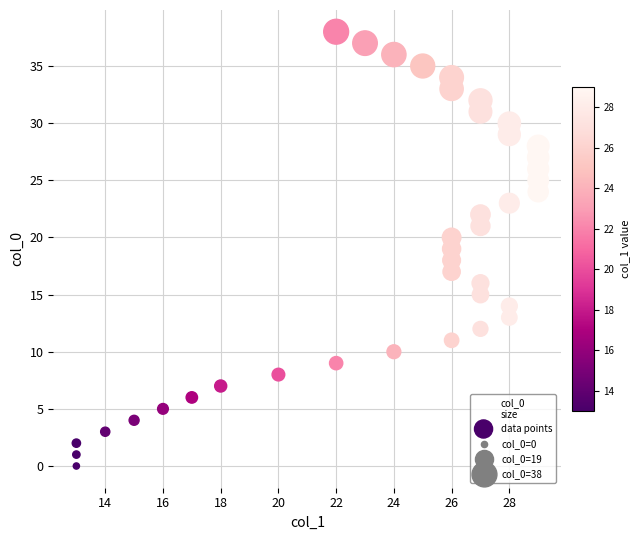

What is the range of X values (max minus min)?

16